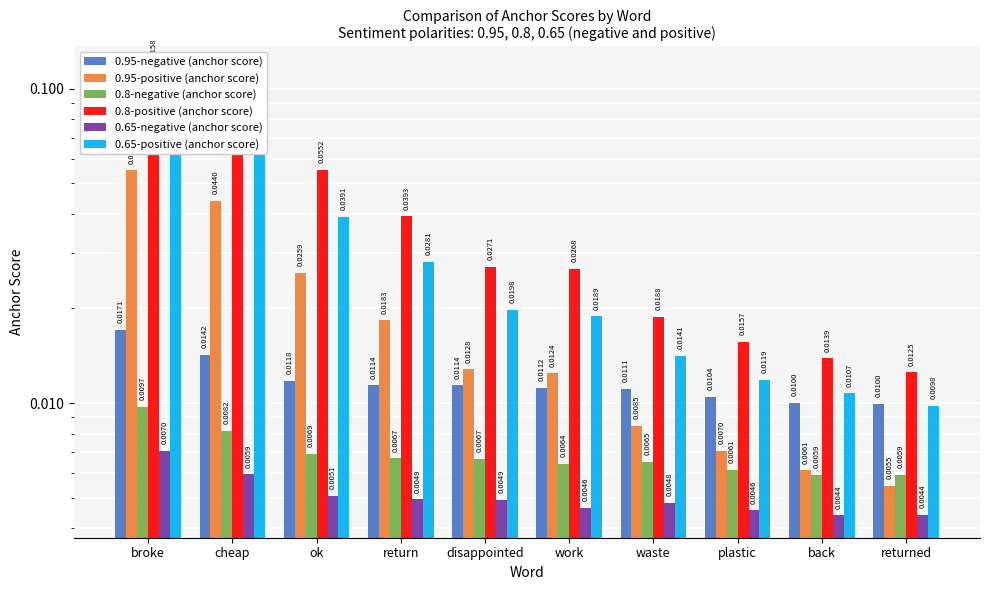

How many series are shown in this chart?

6